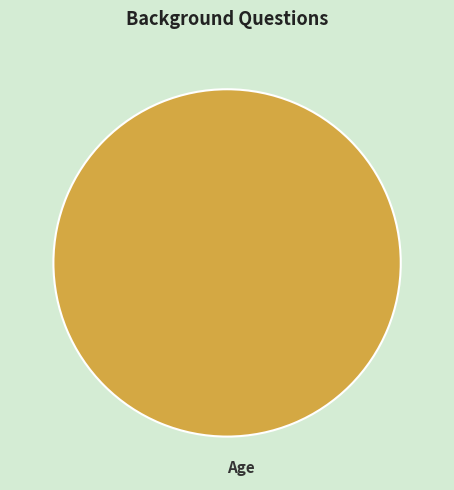

Rank the categories by value from lowest to highest.

Age